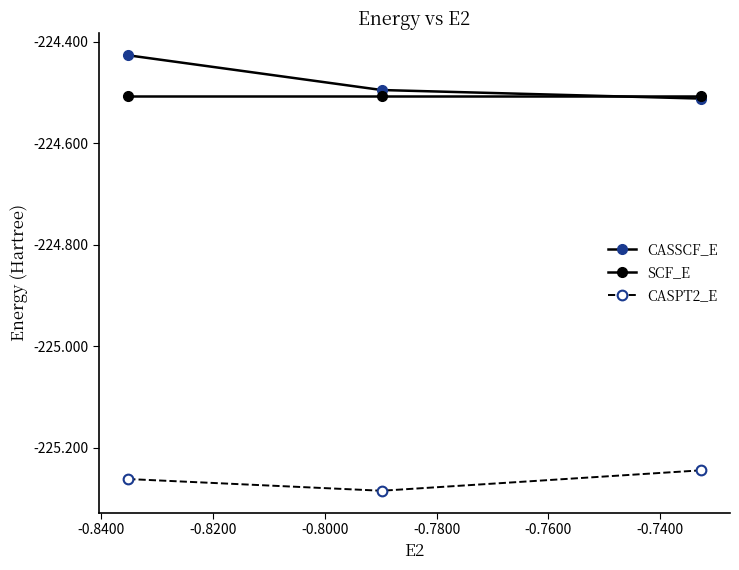

Does the chart have visible grid lines?

No